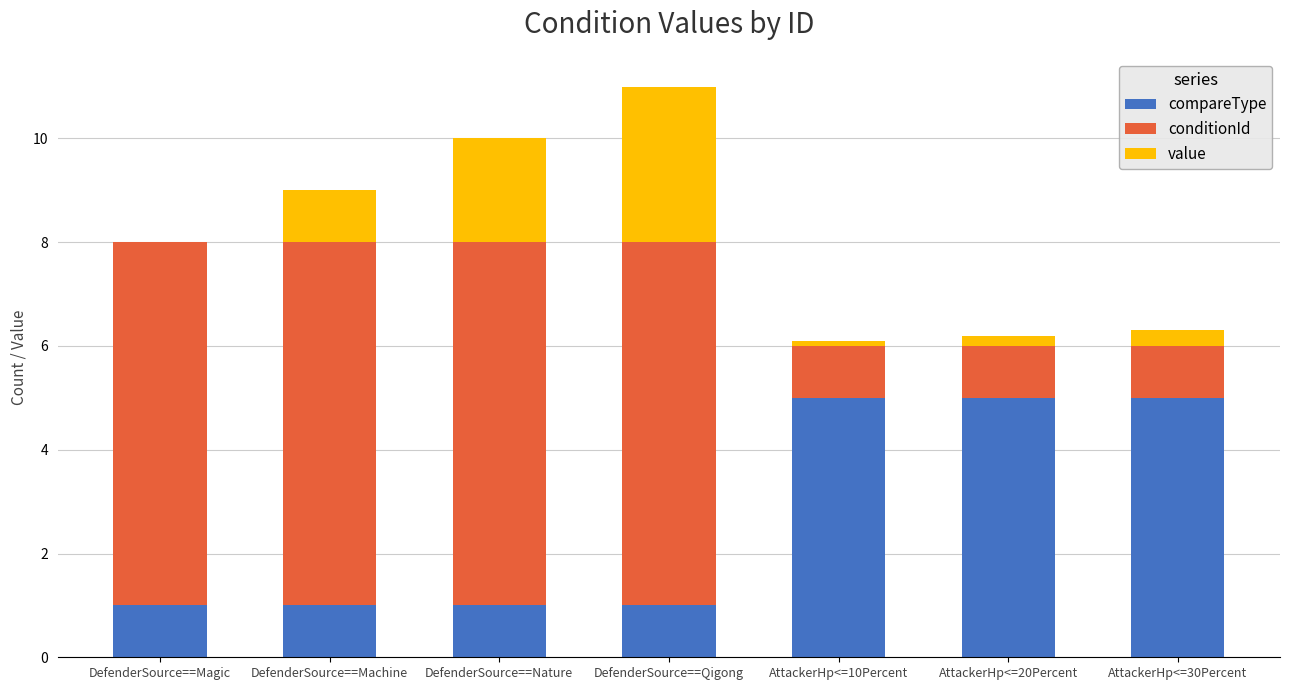

At which category is the sum across all series the highest?

DefenderSource==Qigong